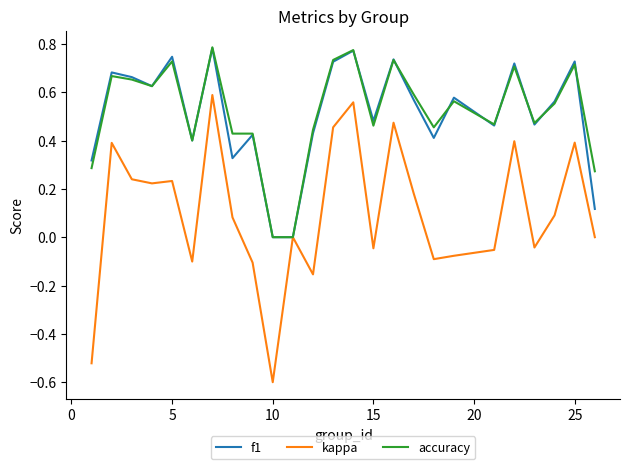

Which series has the widest spread of values?

kappa